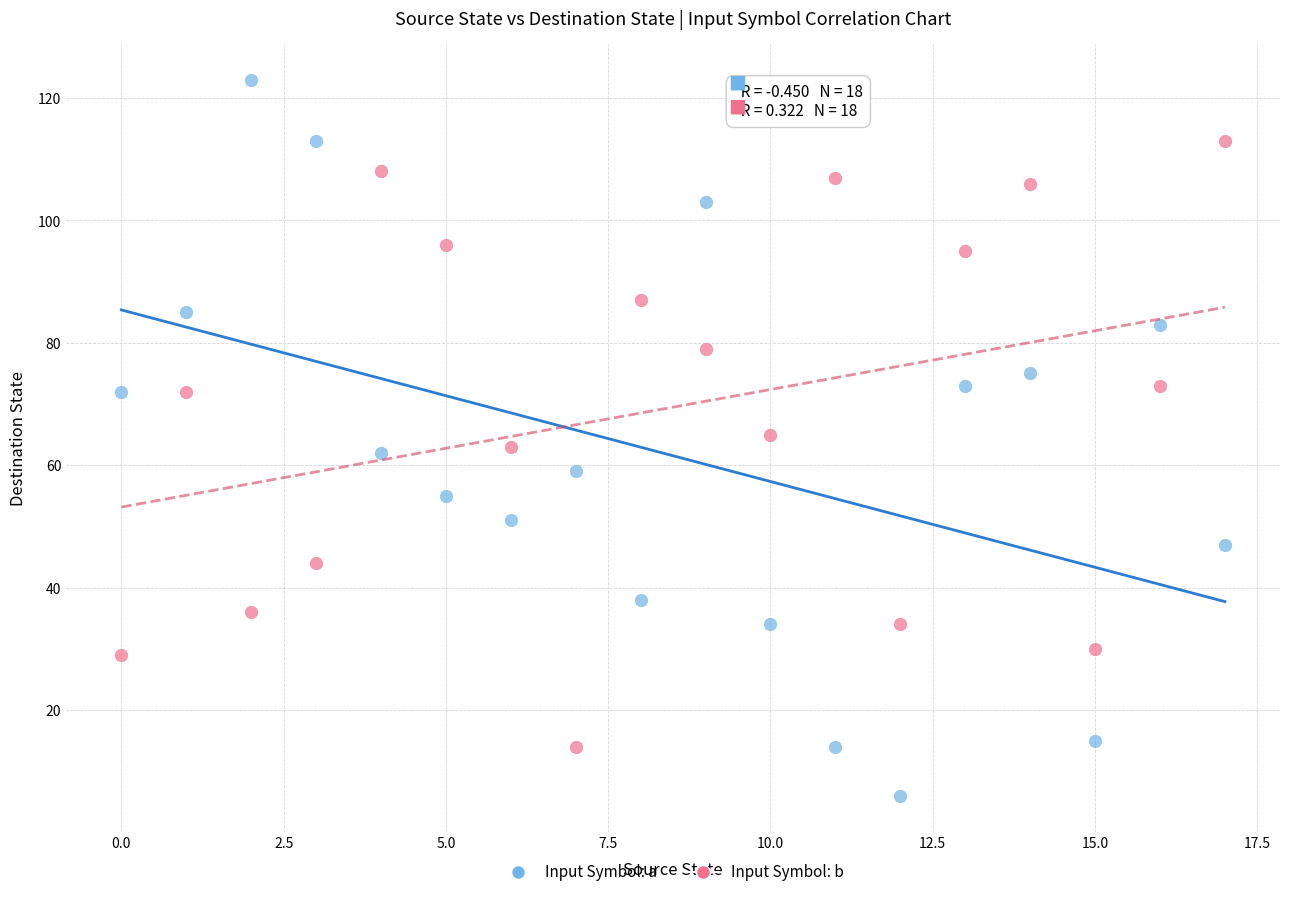

Which series has the widest spread of Y values?

Input Symbol: a